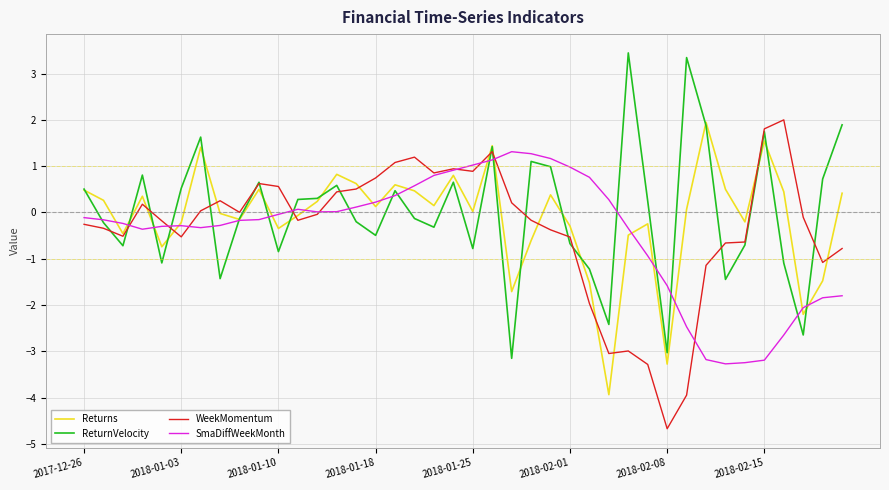

At how many categories does at least one series exceed -3?

40